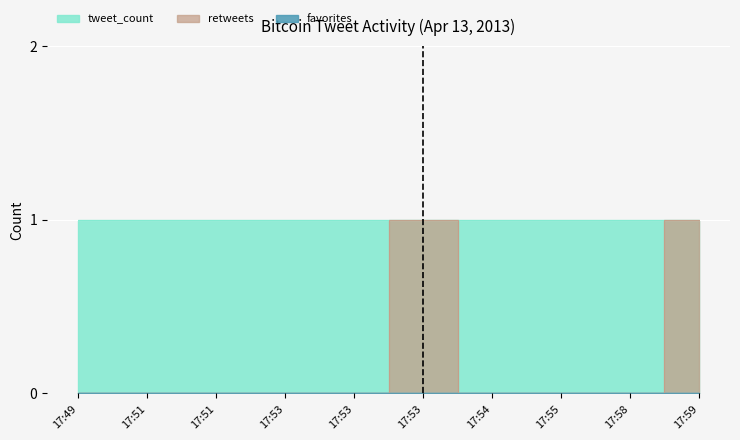

Which series changed the most between 2013-04-13 17:51 and 2013-04-13 17:51?

retweets